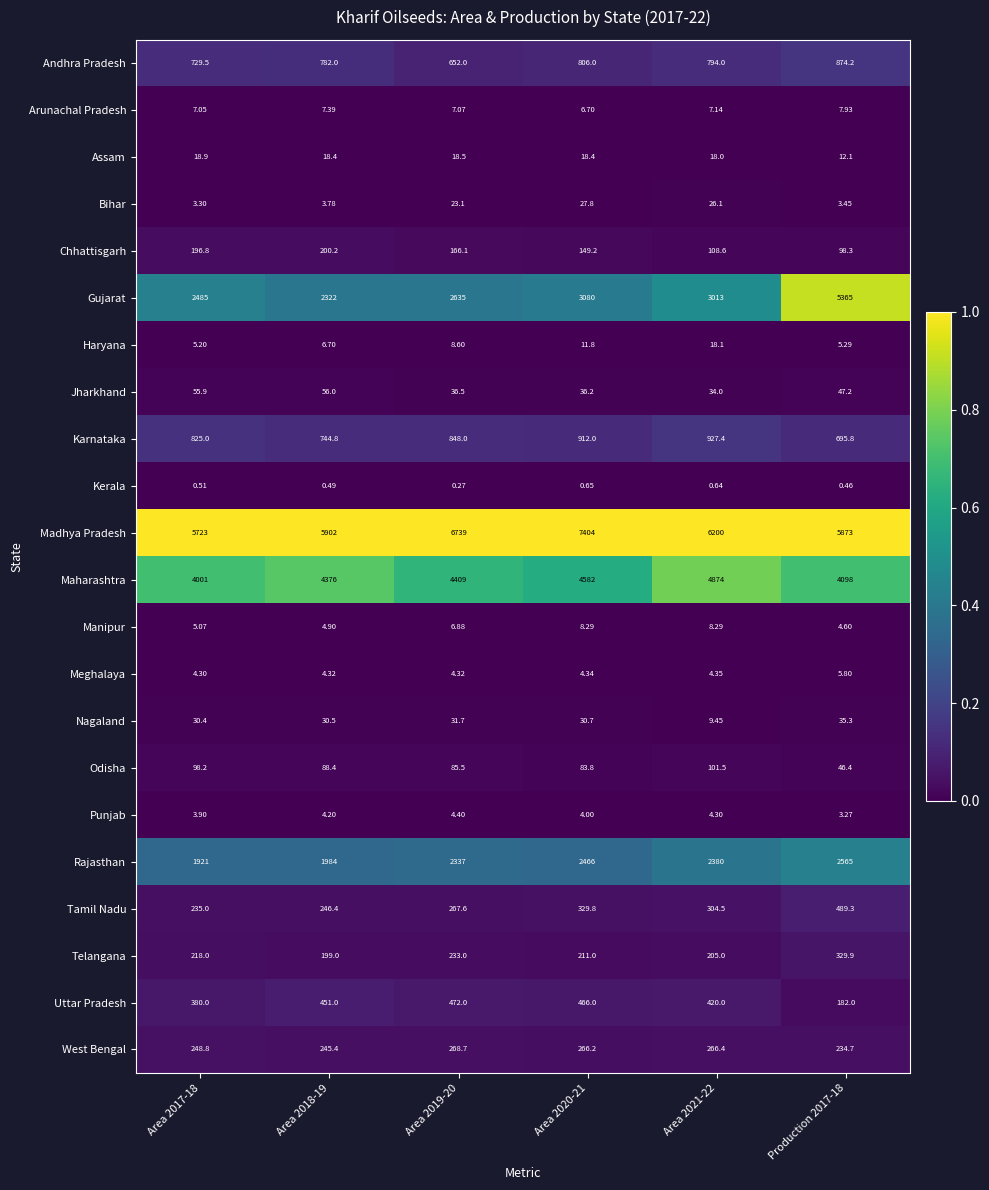

Rank the series by their maximum value, from lowest to highest.

Kerala, Punjab, Meghalaya, Arunachal Pradesh, Manipur, Haryana, Assam, Bihar, Nagaland, Jharkhand, Odisha, Chhattisgarh, West Bengal, Telangana, Uttar Pradesh, Tamil Nadu, Andhra Pradesh, Karnataka, Rajasthan, Maharashtra, Gujarat, Madhya Pradesh